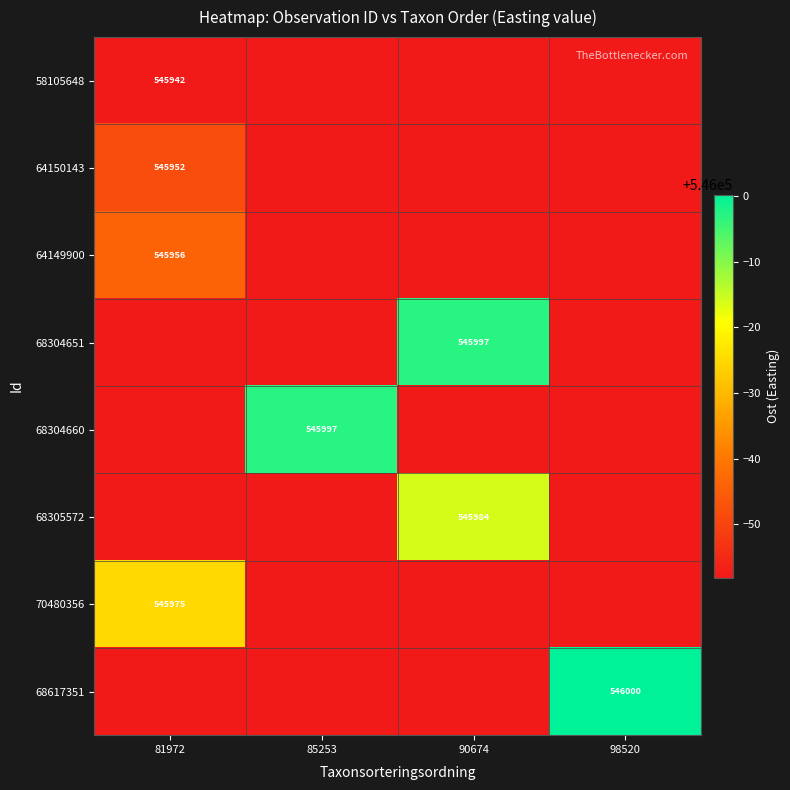

Which category has the highest value in the 68304651 series?

90674